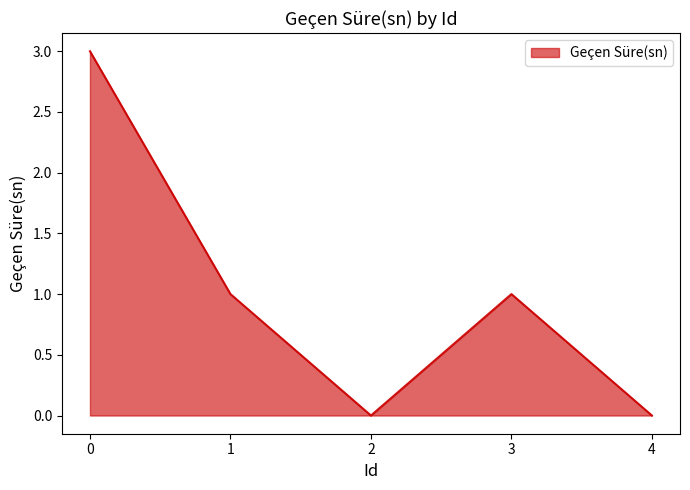

True or false: the data shows 3 at 0.

True